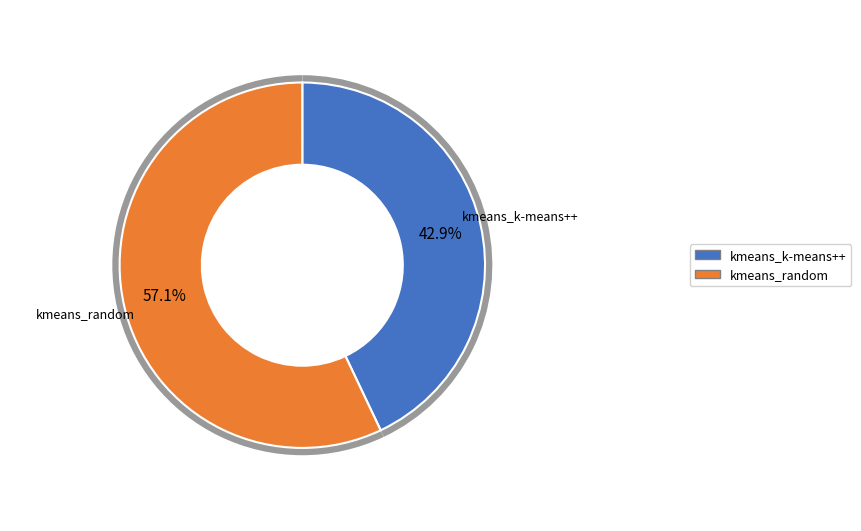

True or false: kmeans_k-means++ accounts for 53% of the total.

False